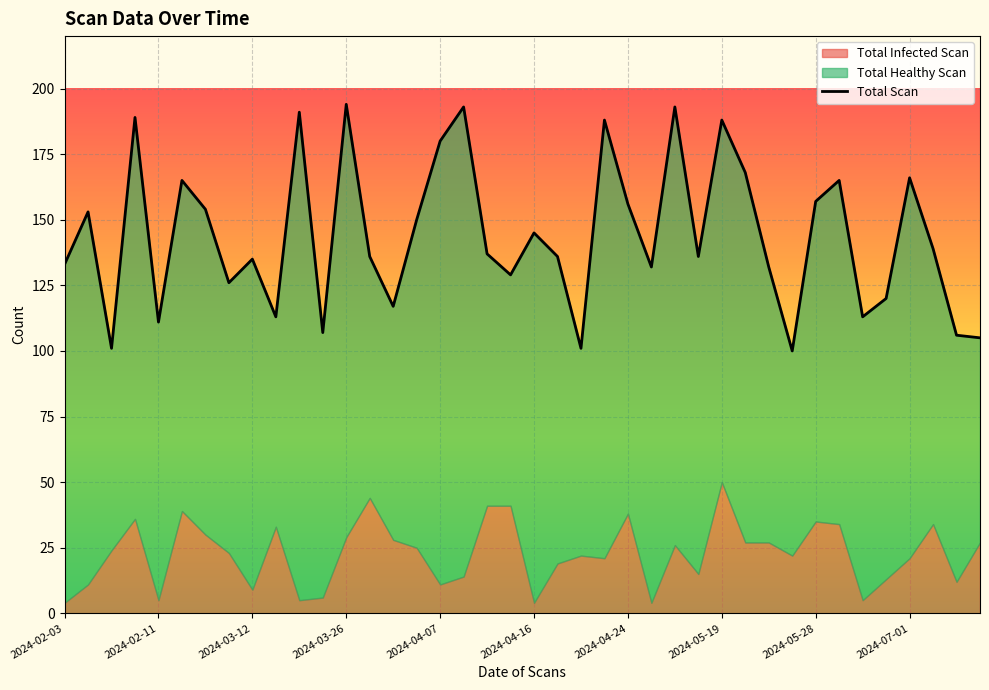

What is the highest value of the Total Scan series?

194